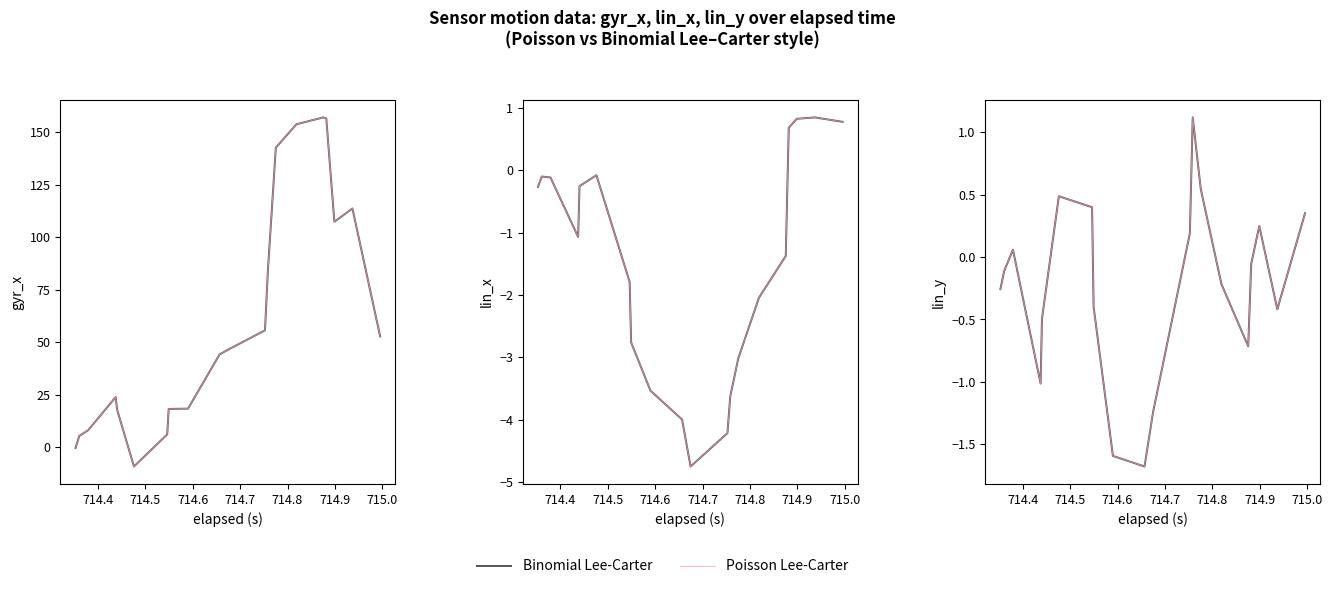

How many series are shown in this chart?

2